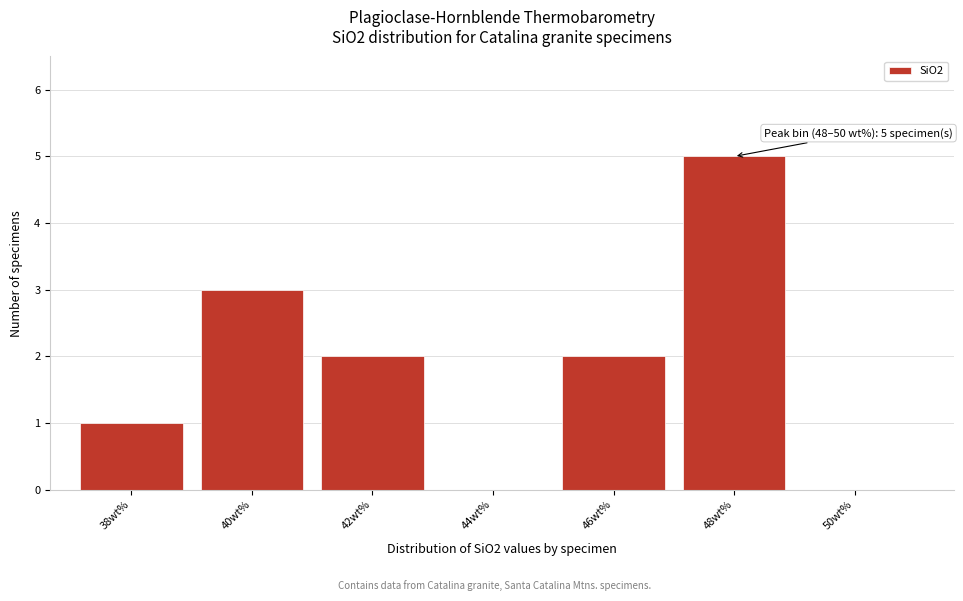

Reading left to right, list all the values displayed in this chart.

38wt%=1	40wt%=3	42wt%=2	44wt%=0	46wt%=2	48wt%=5	50wt%=0